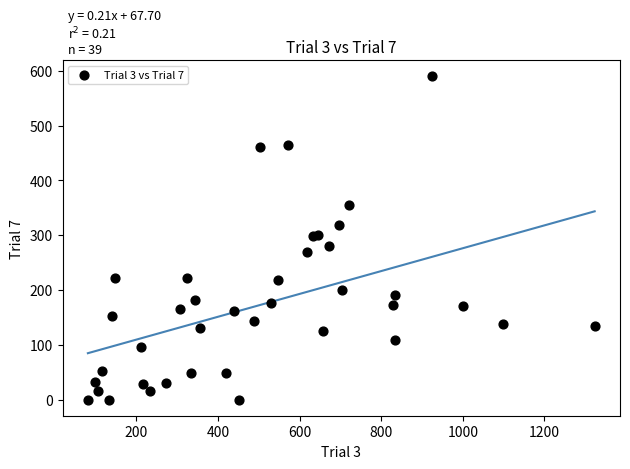

What is the range of X values (max minus min)?

1242